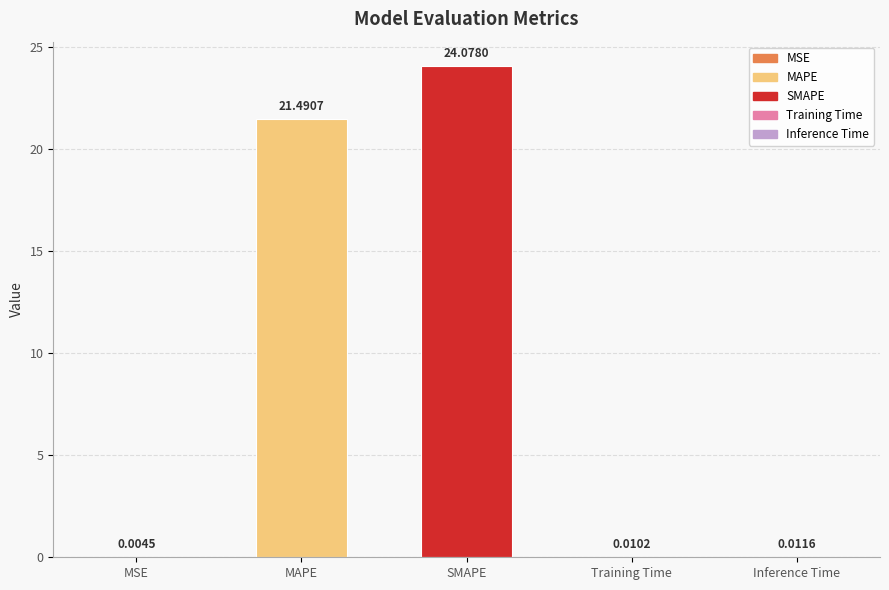

What is the sum of the values at SMAPE and MAPE?

45.6